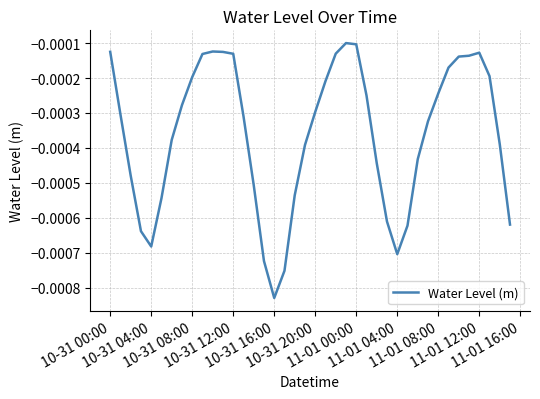

Is this an area chart (filled region under the line)?

No